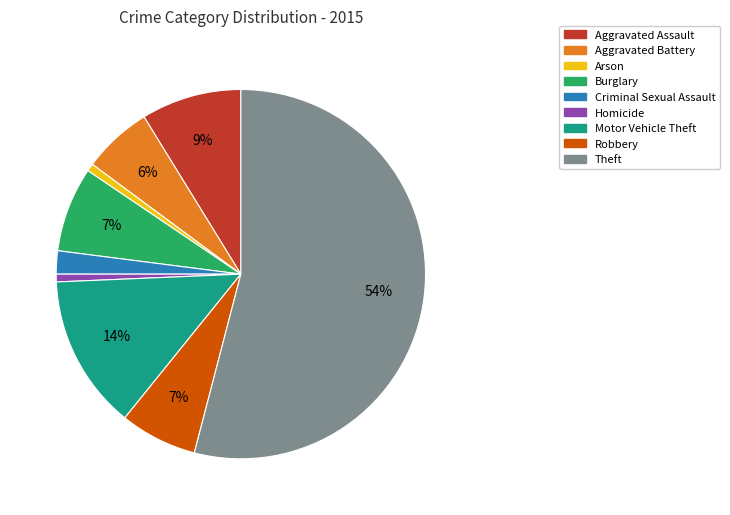

Between Aggravated Battery and Robbery, which is larger?

Robbery